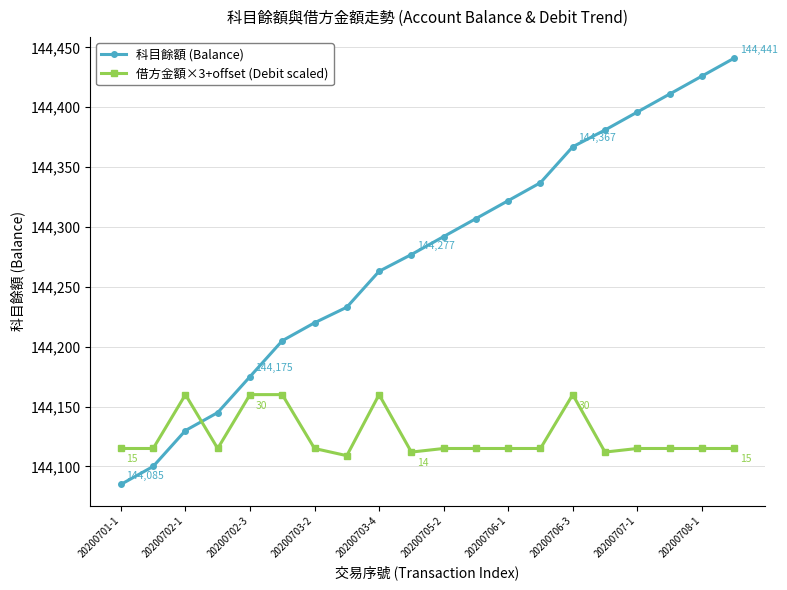

Rank the series by their maximum value, from highest to lowest.

科目餘額 (Balance), 借方金額×3+offset (Debit scaled)